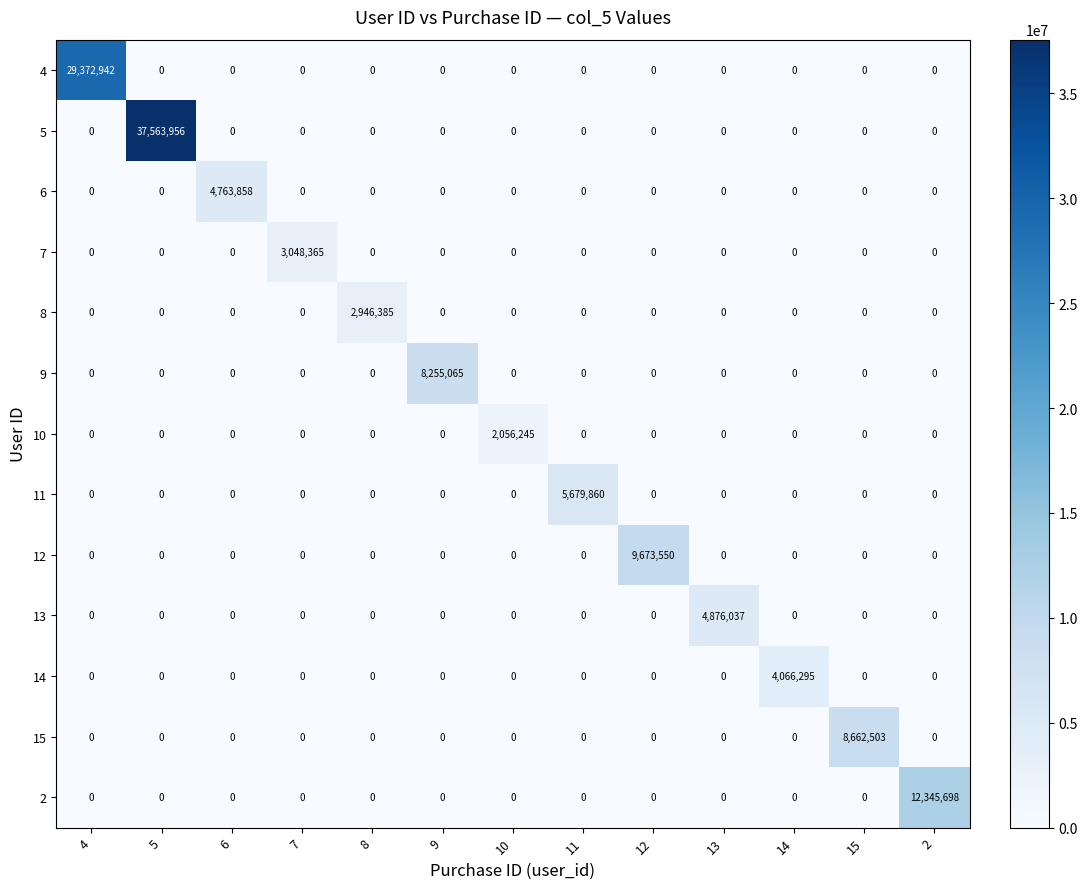

Which series has the largest total across all categories?

5